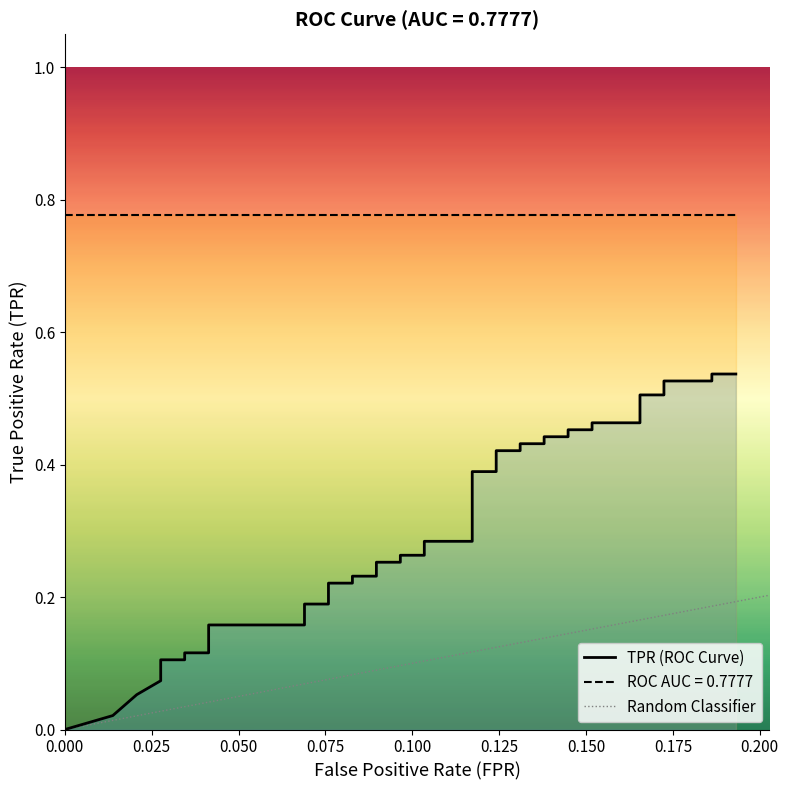

What is the maximum value shown in the chart?

0.5